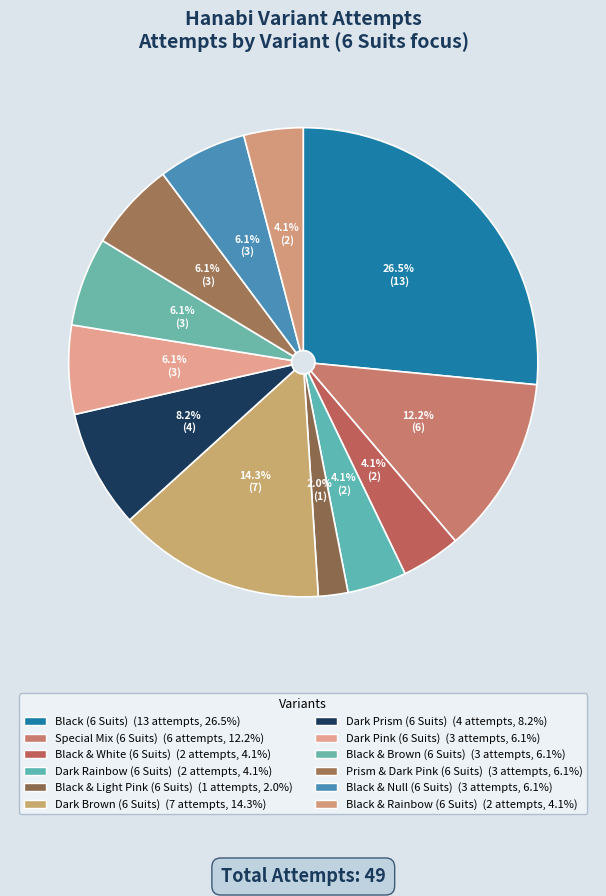

How many segments does this pie chart have?

12